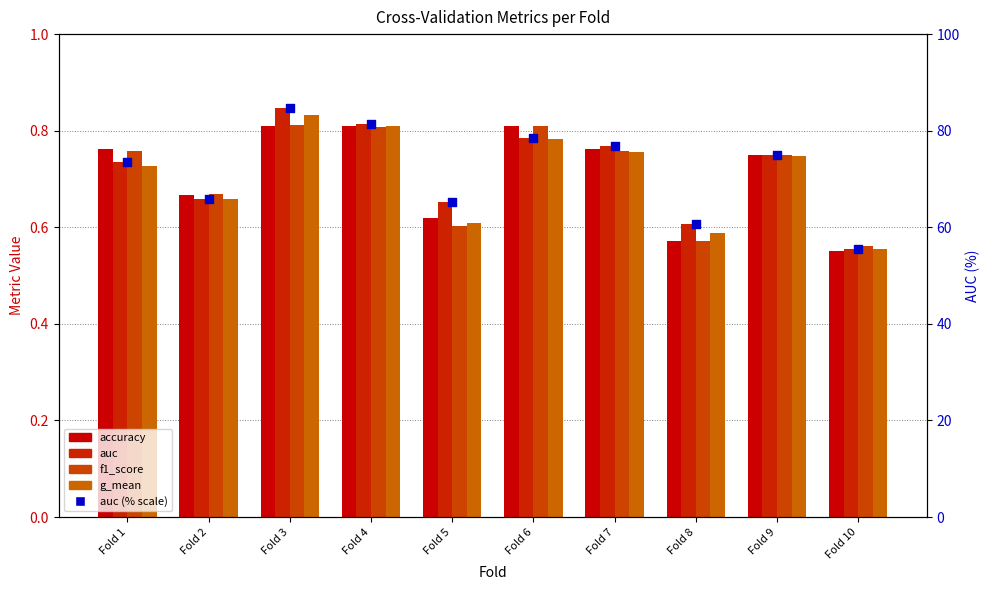

At how many categories does at least one series exceed 61?

8